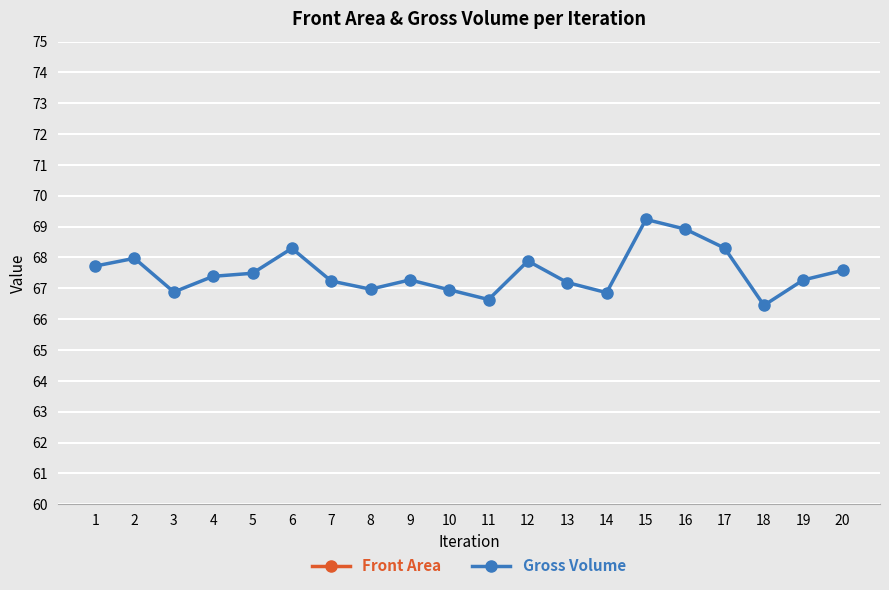

Count the number of categories in the chart.

20